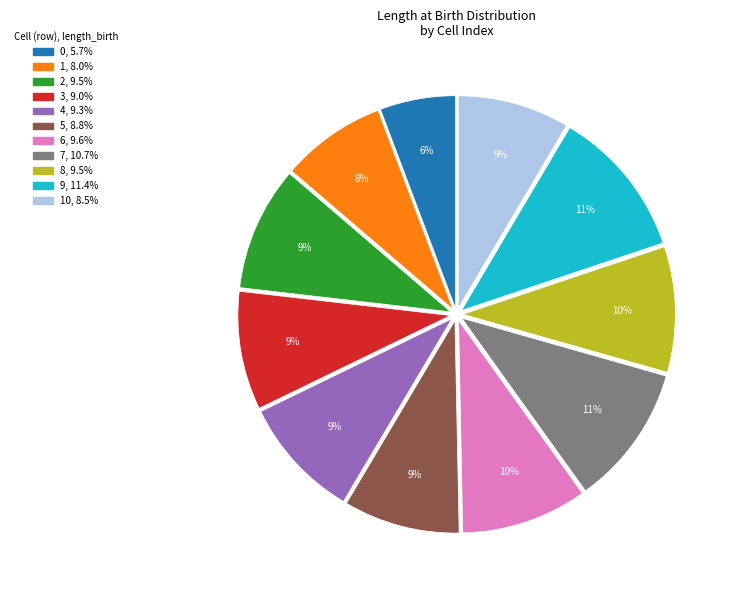

Is there any slice that represents more than half of the pie?

No